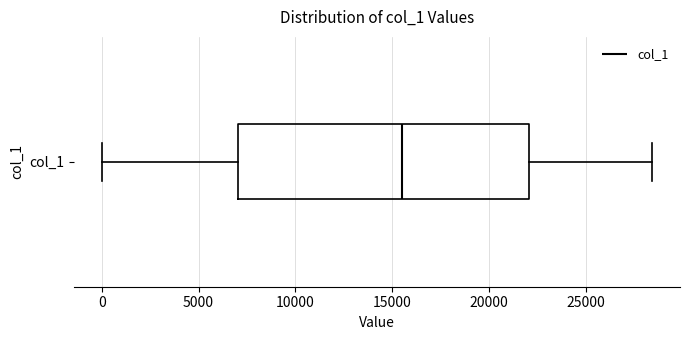

Read this box plot against the x-axis: the position of the median line, the range covered by the box, and the ends of both whiskers. The values are not printed on the chart, so give them approximately, as read against the axis.

median 15500, box 7000 to 22000, whiskers 0 to 28500